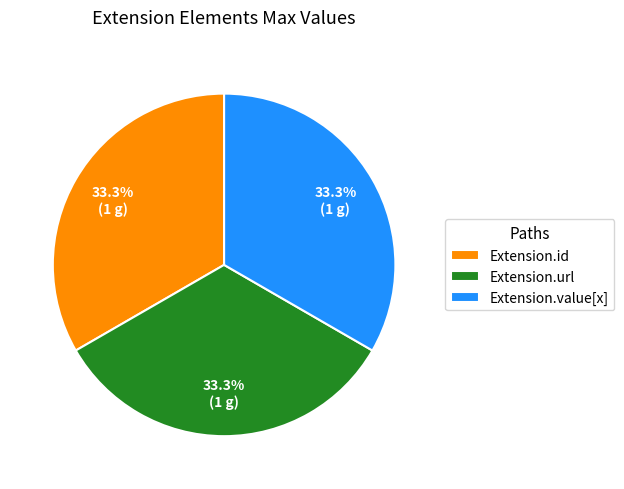

Is there a majority slice in this chart?

No